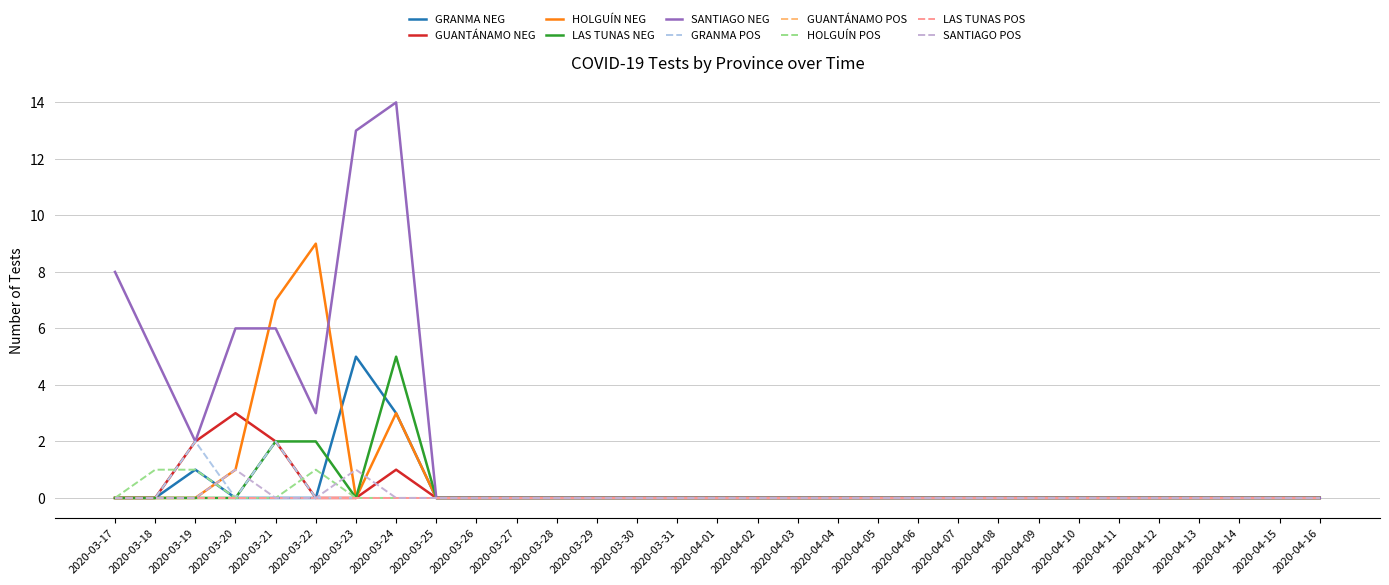

Is this an area chart (filled region under the line)?

No